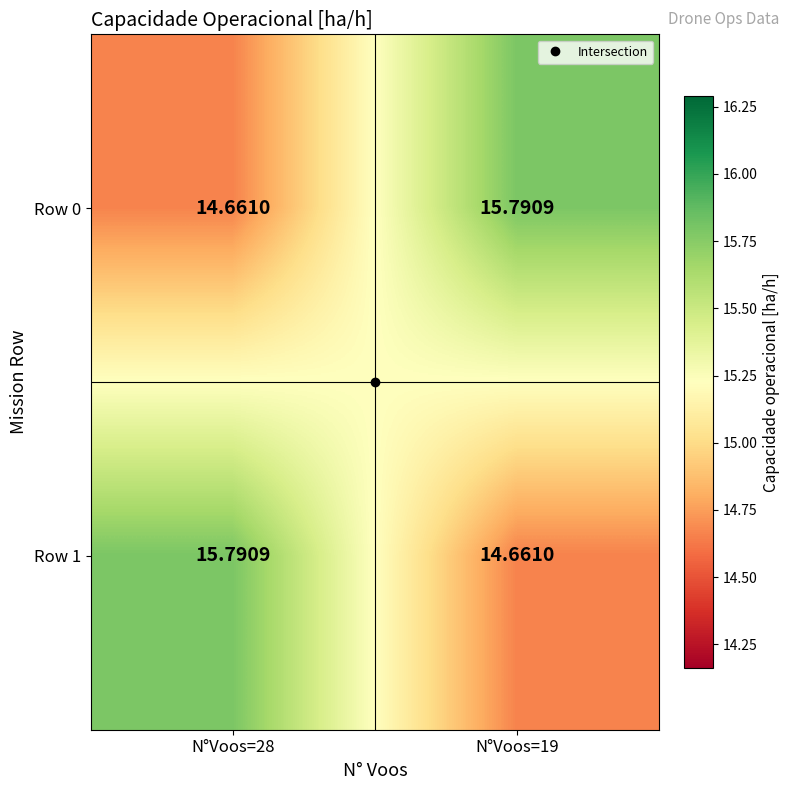

What is the total value across all series at N°Voos=19?

30.5